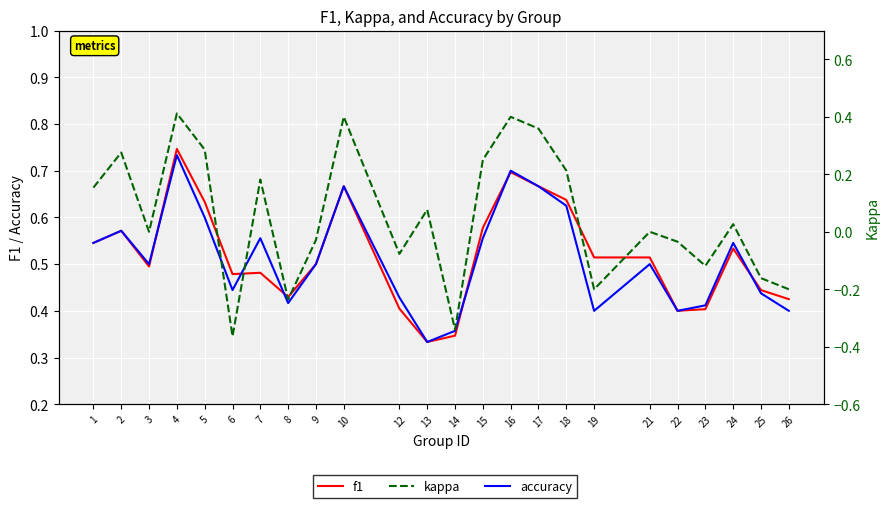

In accuracy, how many points are lower than both neighbors (excluding endpoints)?

6